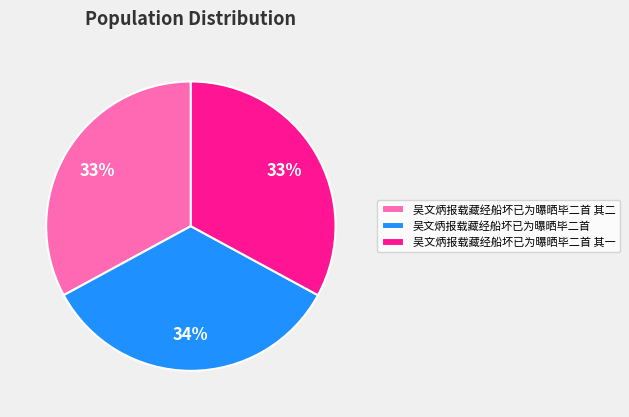

To the nearest percent, what percentage of the pie is 吴文炳报载藏经船坏已为曝晒毕二首 其二?

33%